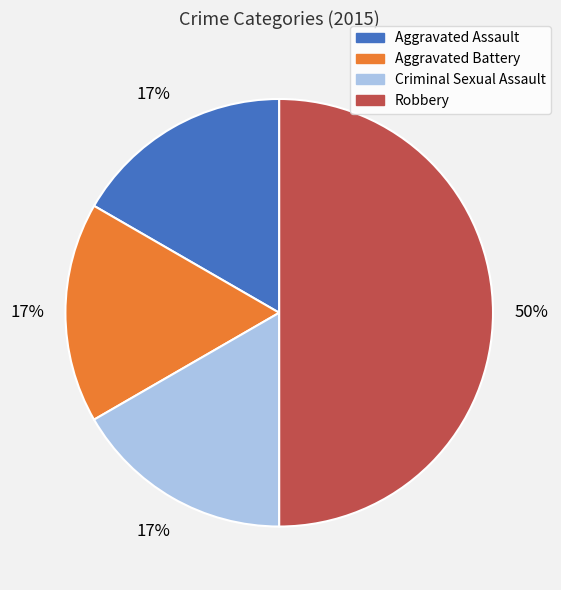

Is Aggravated Battery the majority of the pie?

No